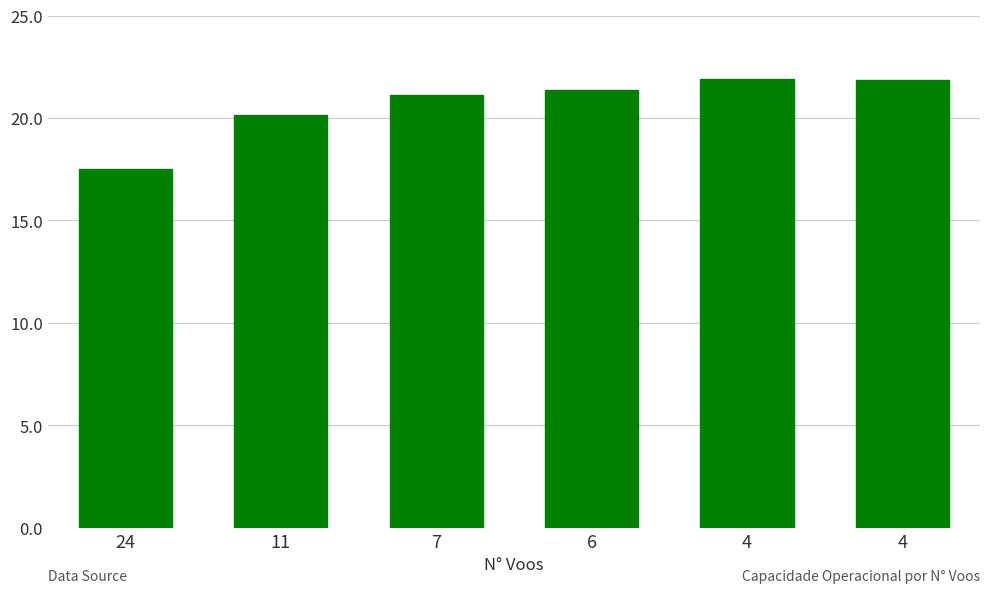

How many bars are there in total?

6